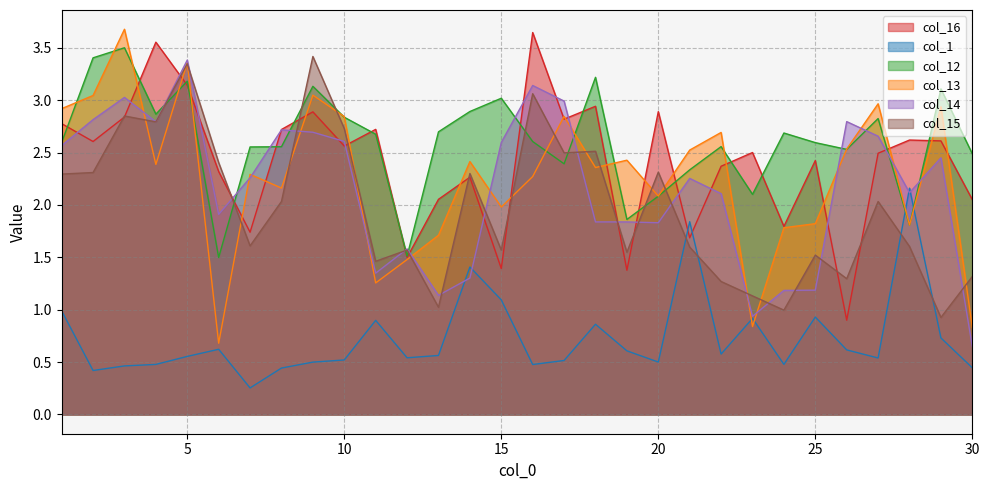

Reading left to right, what are all the values shown in this chart?

col_16: 1=2.8	2=2.6	3=2.8	4=3.6	5=3.1	6=2.3	7=1.7	8=2.7	9=2.9	10=2.6	11=2.7	12=1.5	13=2.1	14=2.3	15=1.4	16=3.6	17=2.8	18=2.9	19=1.4	20=2.9	21=1.7	22=2.4	23=2.5	24=1.8	25=2.4	26=0.9	27=2.5	28=2.6	29=2.6	30=2.1
col_1: 1=1.0	2=0.4	3=0.5	4=0.5	5=0.6	6=0.6	7=0.3	8=0.4	9=0.5	10=0.5	11=0.9	12=0.5	13=0.6	14=1.4	15=1.1	16=0.5	17=0.5	18=0.9	19=0.6	20=0.5	21=1.8	22=0.6	23=0.9	24=0.5	25=0.9	26=0.6	27=0.5	28=2.2	29=0.7	30=0.4
col_12: 1=2.6	2=3.4	3=3.5	4=2.9	5=3.2	6=1.5	7=2.6	8=2.6	9=3.1	10=2.8	11=2.7	12=1.5	13=2.7	14=2.9	15=3.0	16=2.6	17=2.4	18=3.2	19=1.9	20=2.1	21=2.3	22=2.6	23=2.1	24=2.7	25=2.6	26=2.5	27=2.8	28=1.8	29=3.1	30=2.5
col_13: 1=2.9	2=3.0	3=3.7	4=2.4	5=3.4	6=0.7	7=2.3	8=2.2	9=3.0	10=2.8	11=1.3	12=1.5	13=1.7	14=2.4	15=2.0	16=2.3	17=2.8	18=2.4	19=2.4	20=2.1	21=2.5	22=2.7	23=0.8	24=1.8	25=1.8	26=2.5	27=3.0	28=1.8	29=2.9	30=0.8
col_14: 1=2.6	2=2.8	3=3.0	4=2.8	5=3.4	6=1.9	7=2.3	8=2.7	9=2.7	10=2.6	11=1.3	12=1.6	13=1.1	14=1.3	15=2.6	16=3.1	17=3.0	18=1.8	19=1.8	20=1.8	21=2.3	22=2.1	23=0.9	24=1.2	25=1.2	26=2.8	27=2.7	28=2.1	29=2.4	30=0.6
col_15: 1=2.3	2=2.3	3=2.8	4=2.8	5=3.3	6=2.4	7=1.6	8=2.0	9=3.4	10=2.7	11=1.5	12=1.6	13=1.0	14=2.3	15=1.6	16=3.1	17=2.5	18=2.5	19=1.5	20=2.3	21=1.6	22=1.3	23=1.1	24=1.0	25=1.5	26=1.3	27=2.0	28=1.6	29=0.9	30=1.3